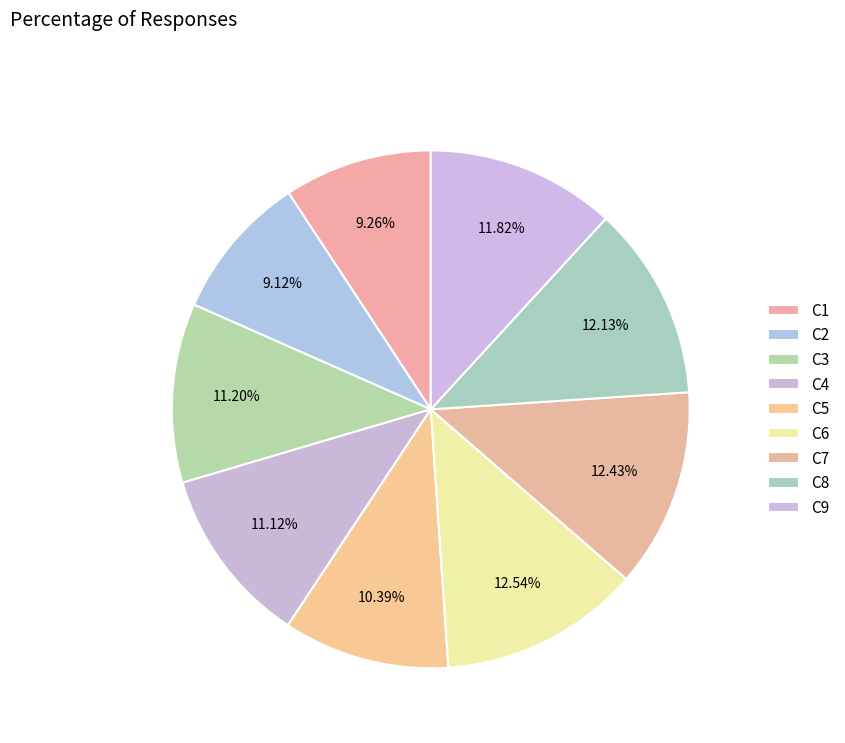

Count the number of slices in the pie.

9